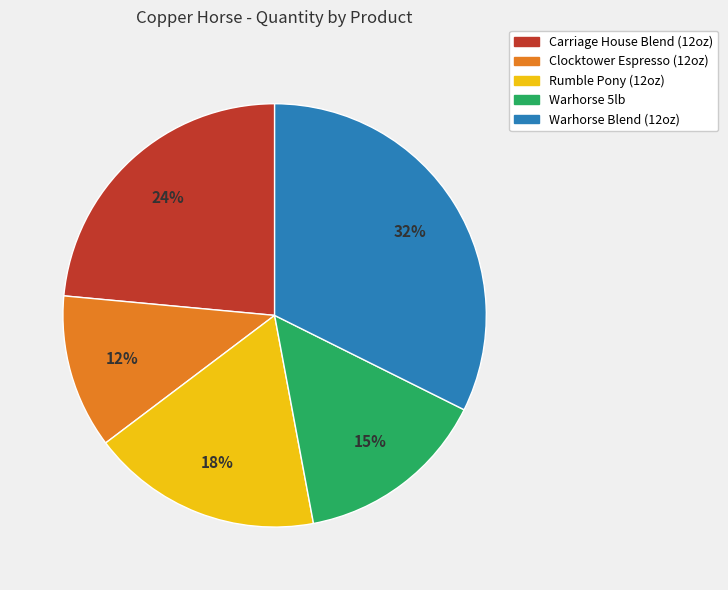

Combined, do Clocktower Espresso (12oz) and Carriage House Blend (12oz) account for over 50%?

No